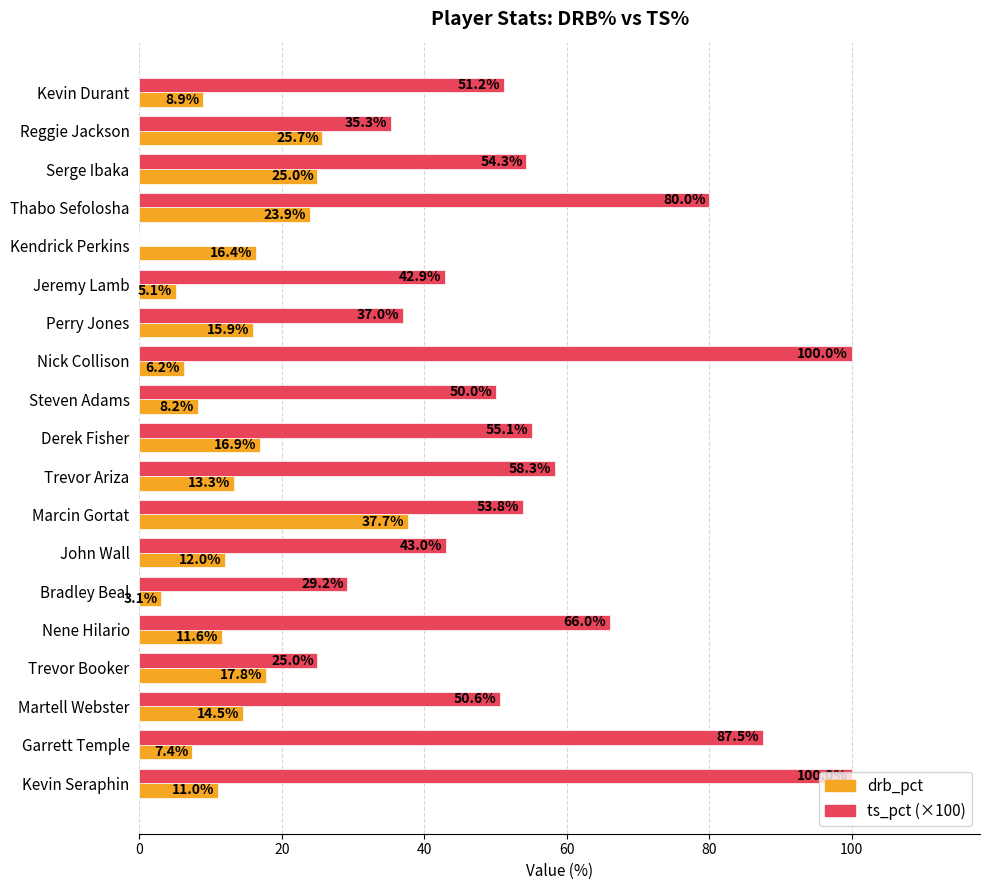

What is the total value across all series at Garrett Temple?

94.9